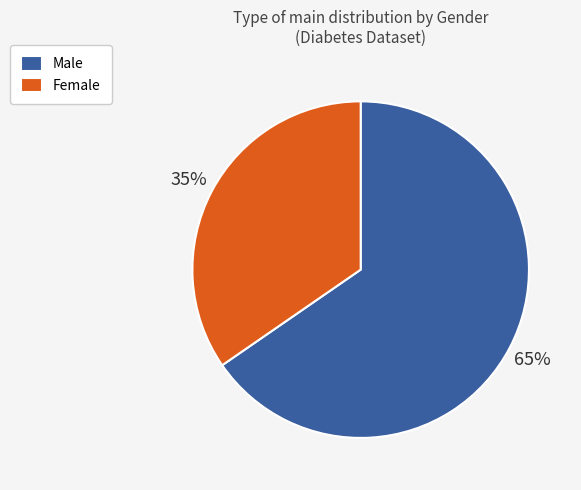

Does any single category account for the majority?

Yes